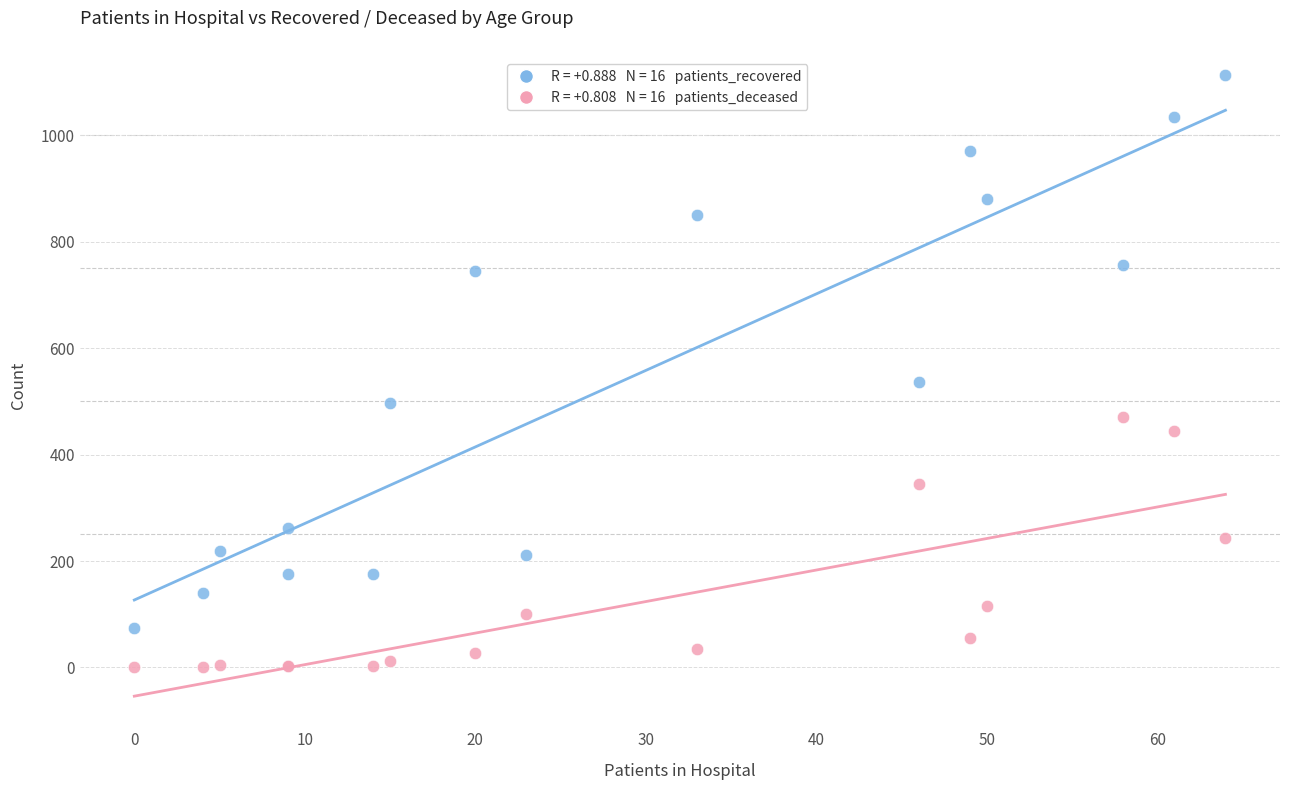

Across all series, what Y value is closest to 557?

536